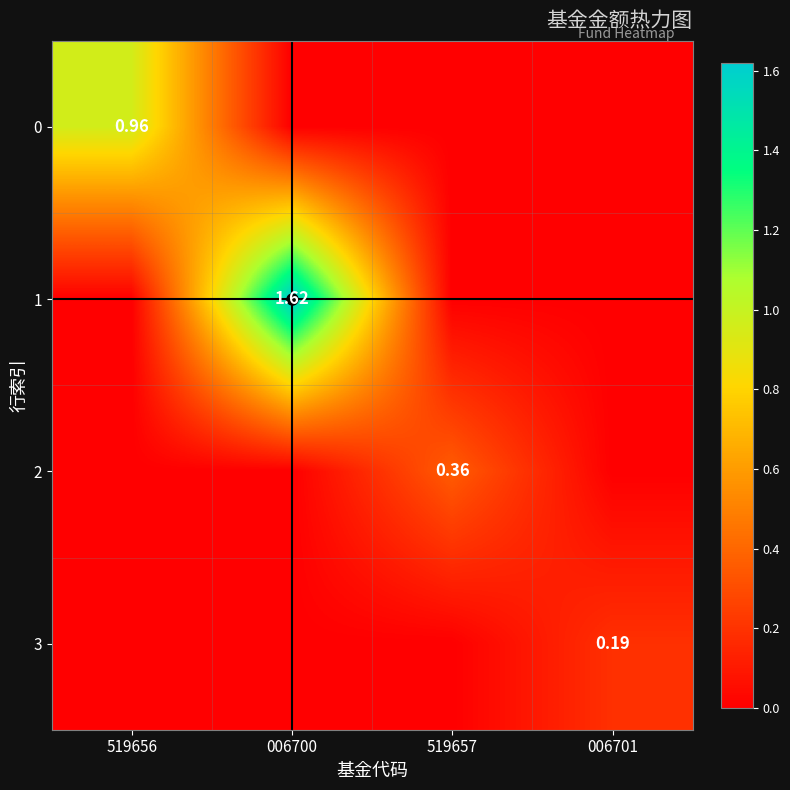

What is the total value across all series at 519656?

1.0